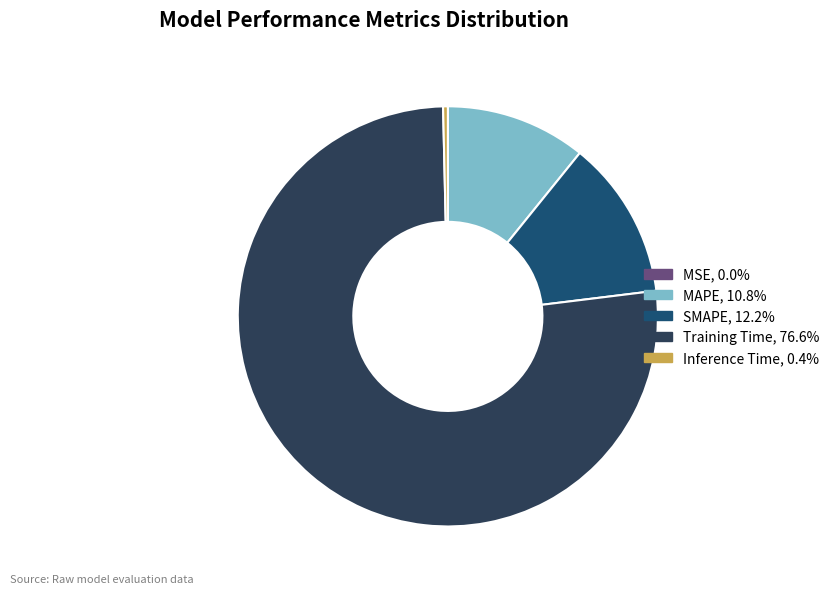

Does Training Time represent more than half of the total?

Yes